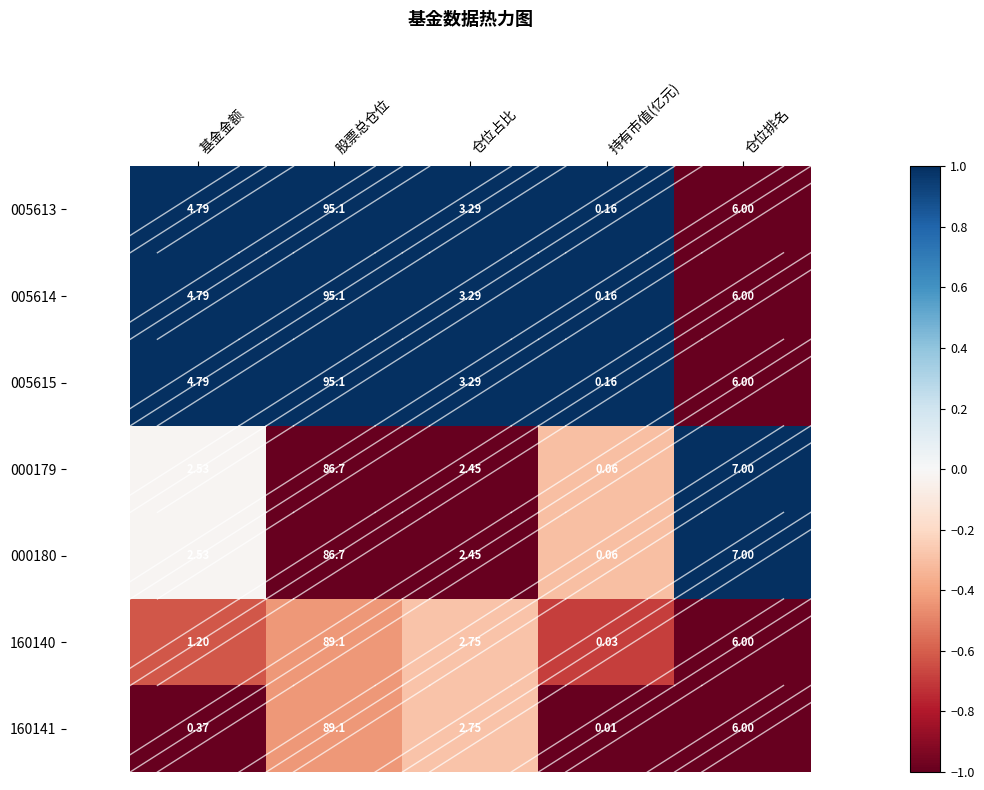

At which label is 160140 closest to 44?

仓位排名